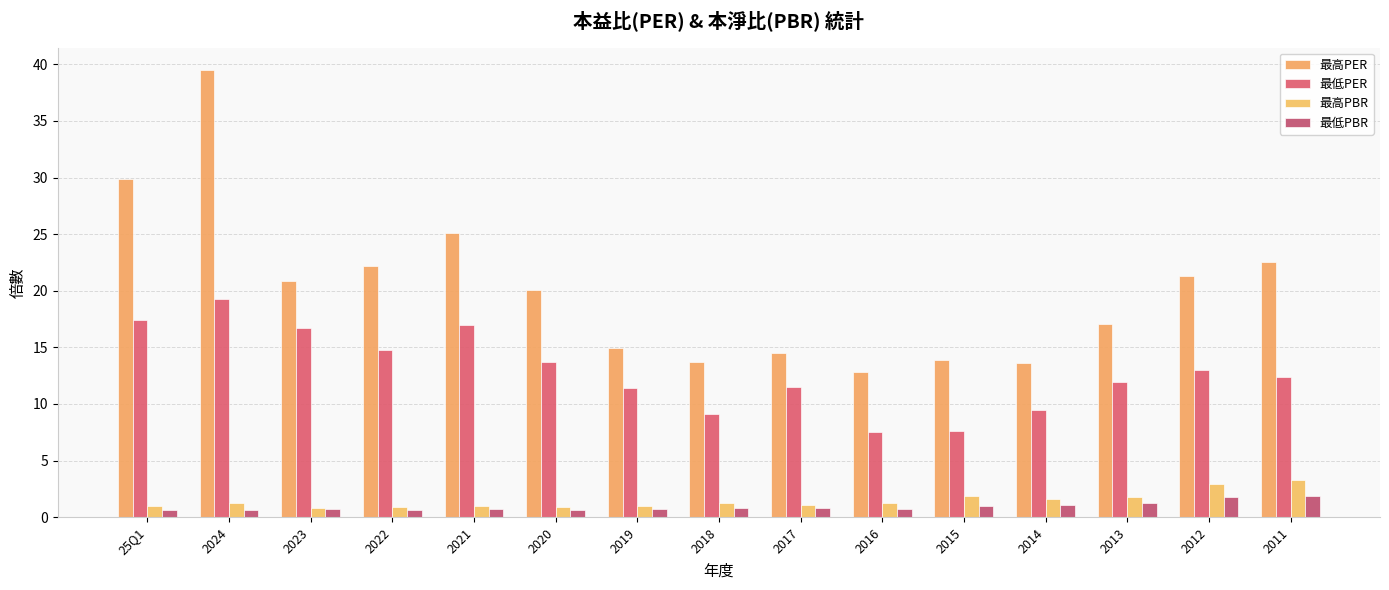

Does the chart contain stacked bars?

No